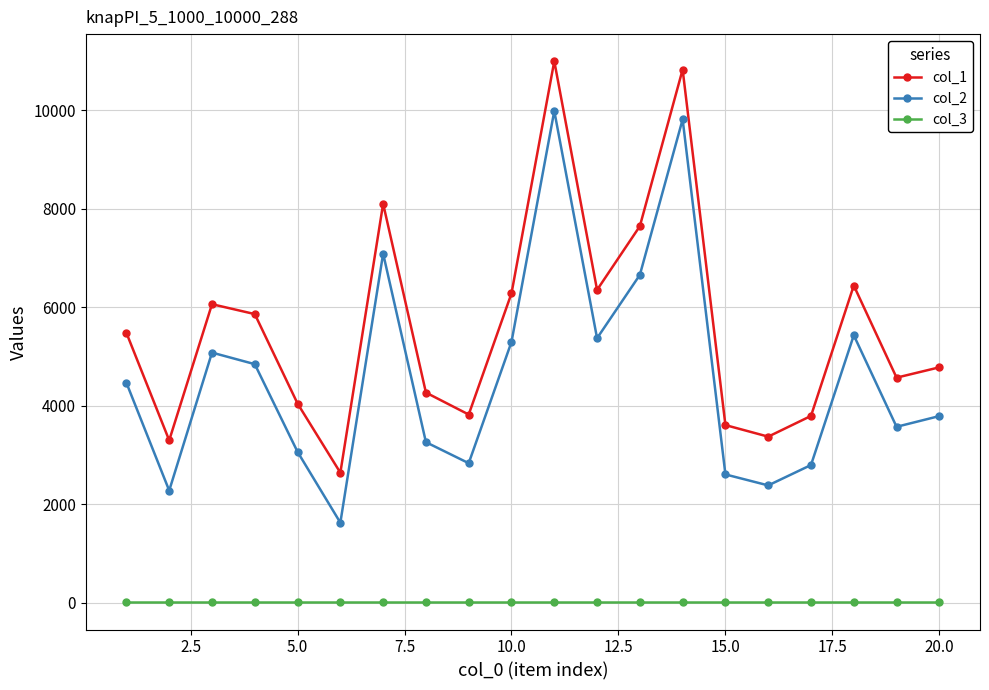

Which series has the largest total across all categories?

col_1